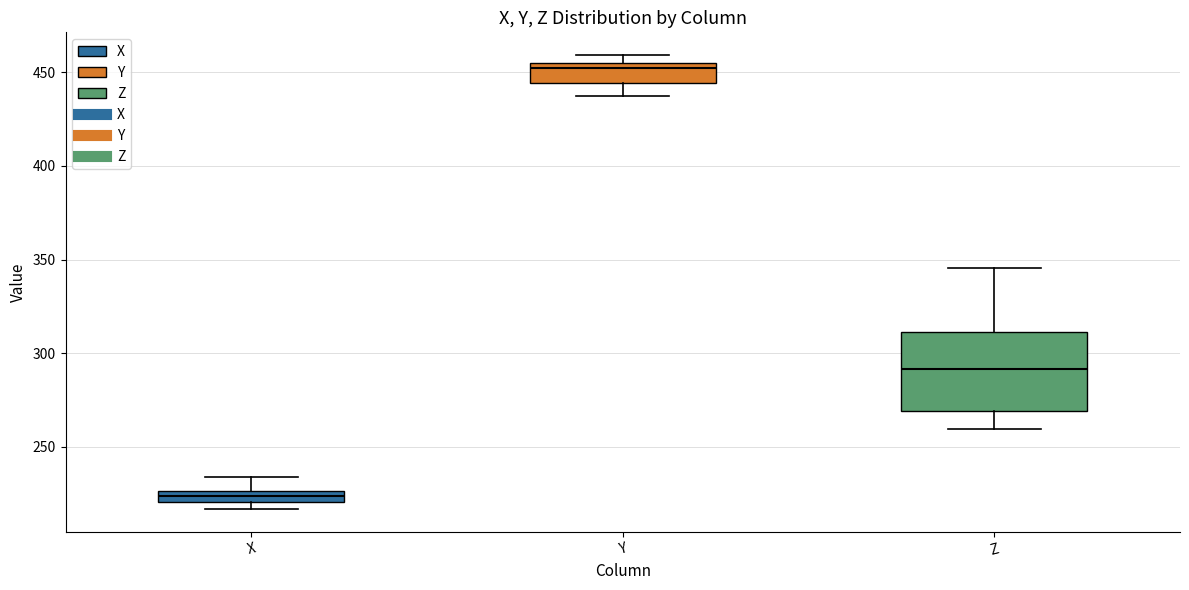

Which box is the tallest, from its lower edge to its upper edge?

Z